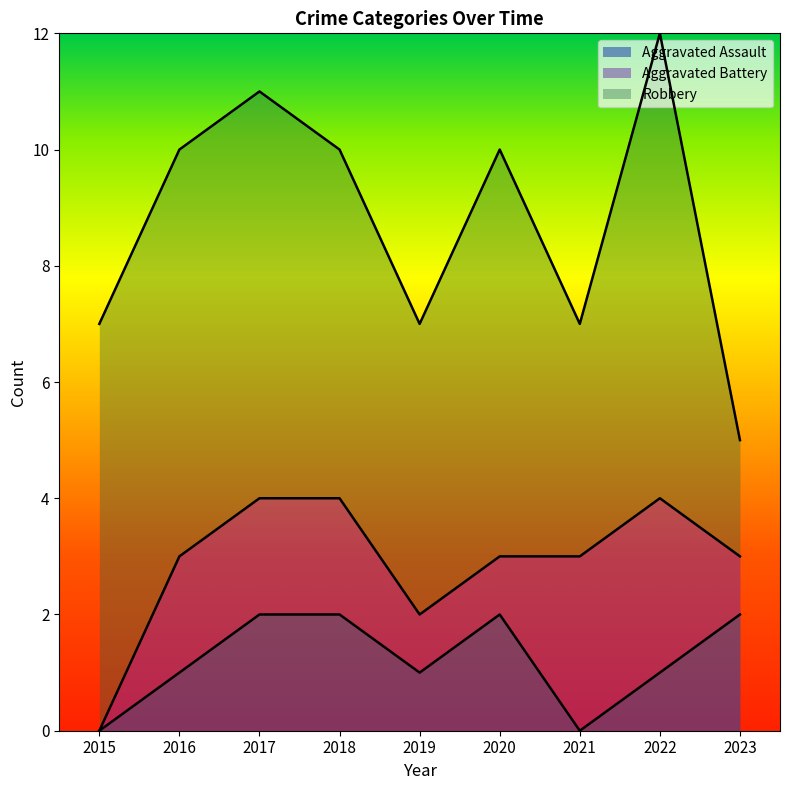

What is the value of the Aggravated Assault point at the 9th from the left?

2